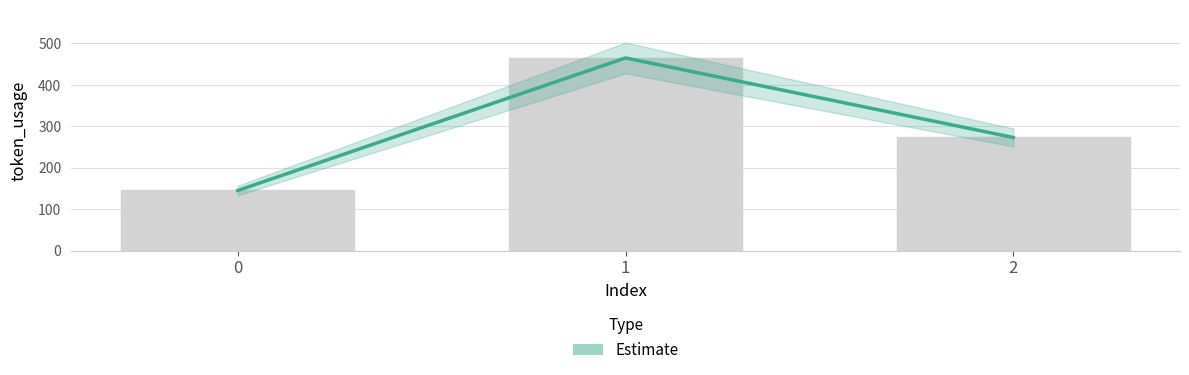

Where is the data nearest to the value 305?

2